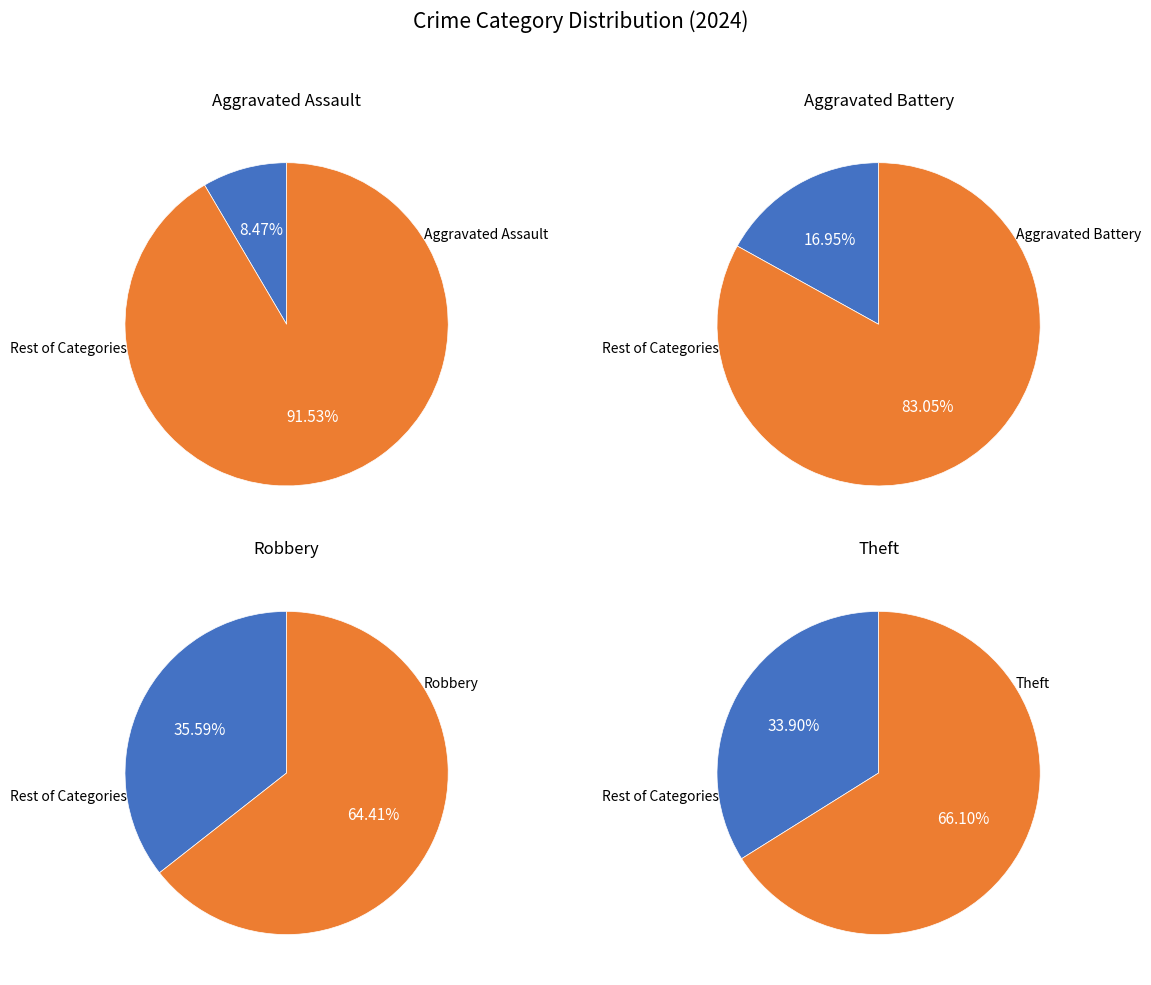

Is it true that Robbery is 45% of the pie?

False